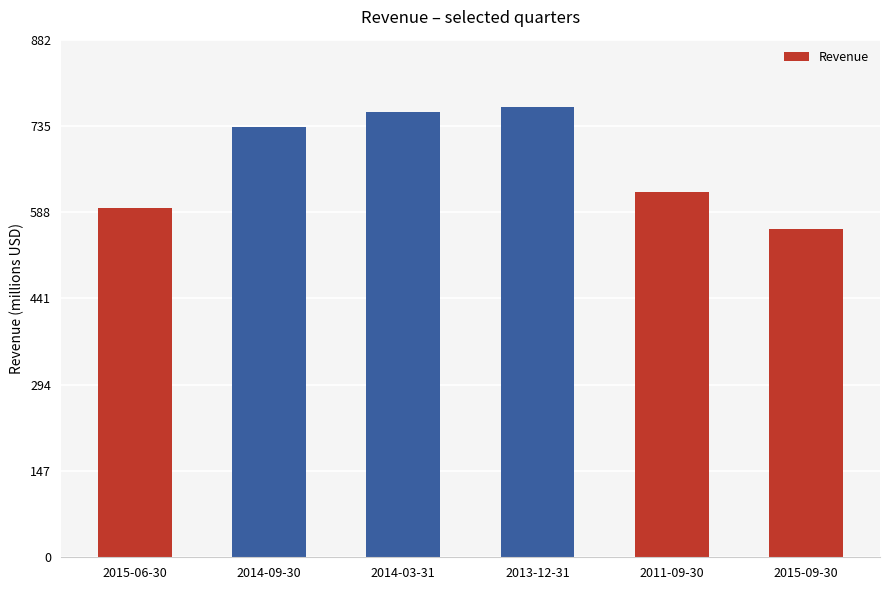

Are the bars grouped side by side (vs. stacked)?

No